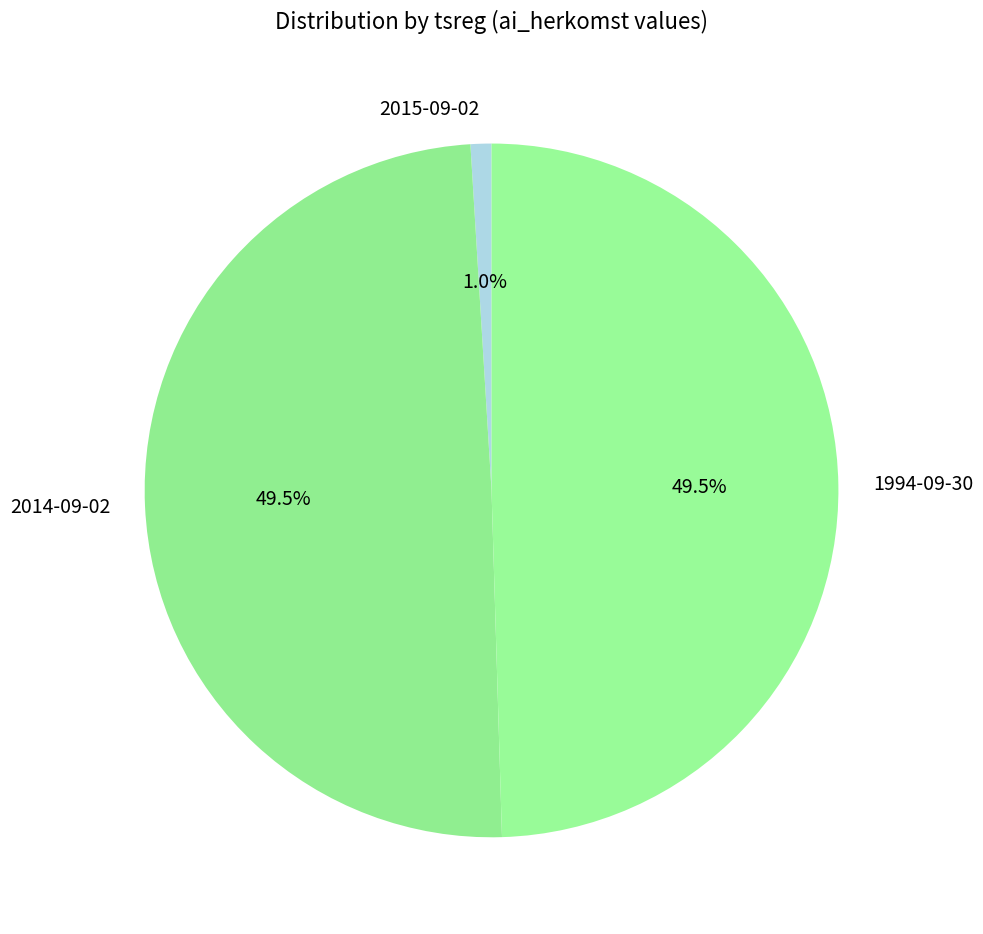

How many segments does this pie chart have?

3